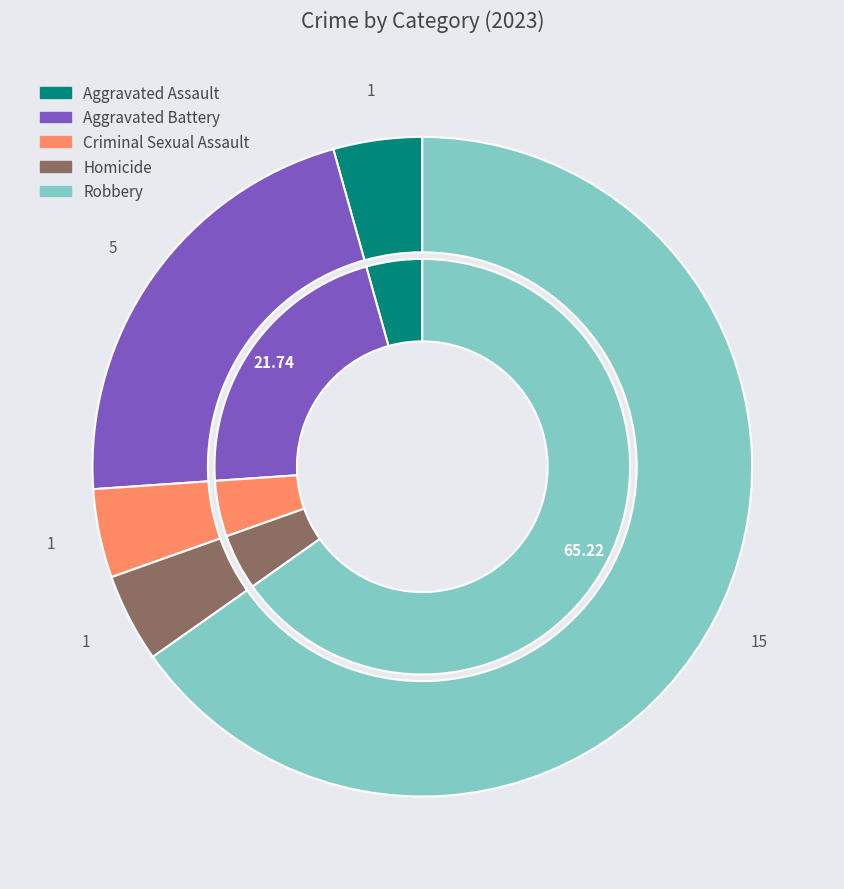

The 1 slice represents 9% of the pie. True or false?

False